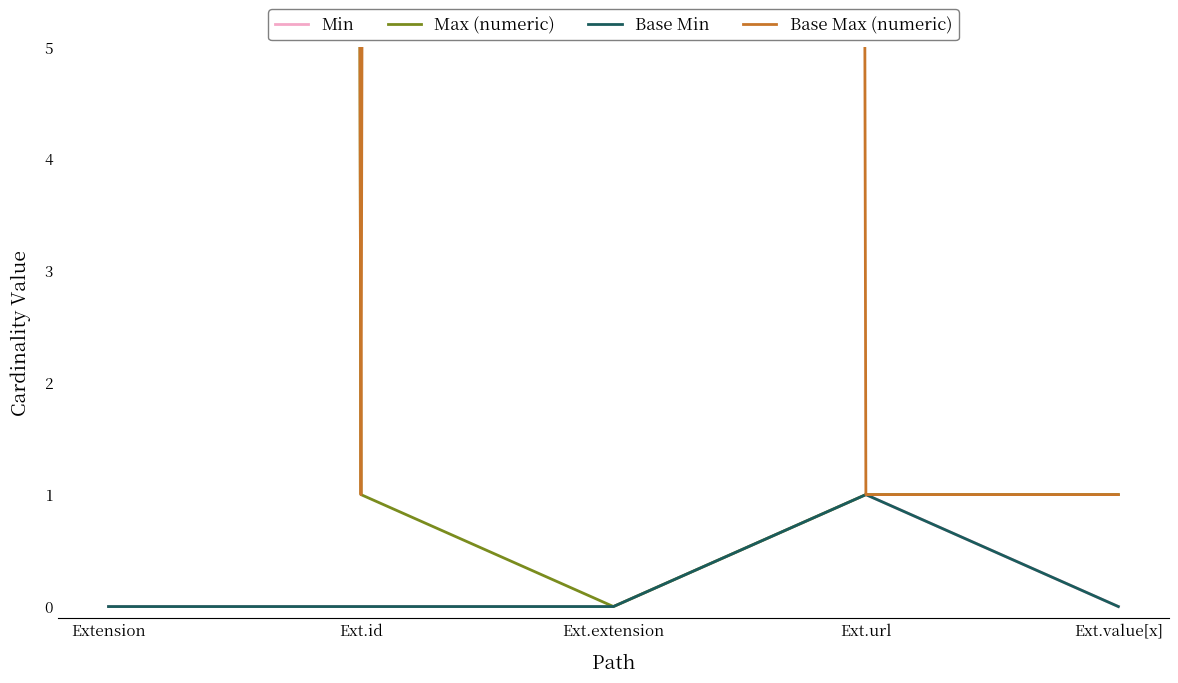

What are all the series names shown in the legend?

Min, Max (numeric), Base Min, Base Max (numeric)